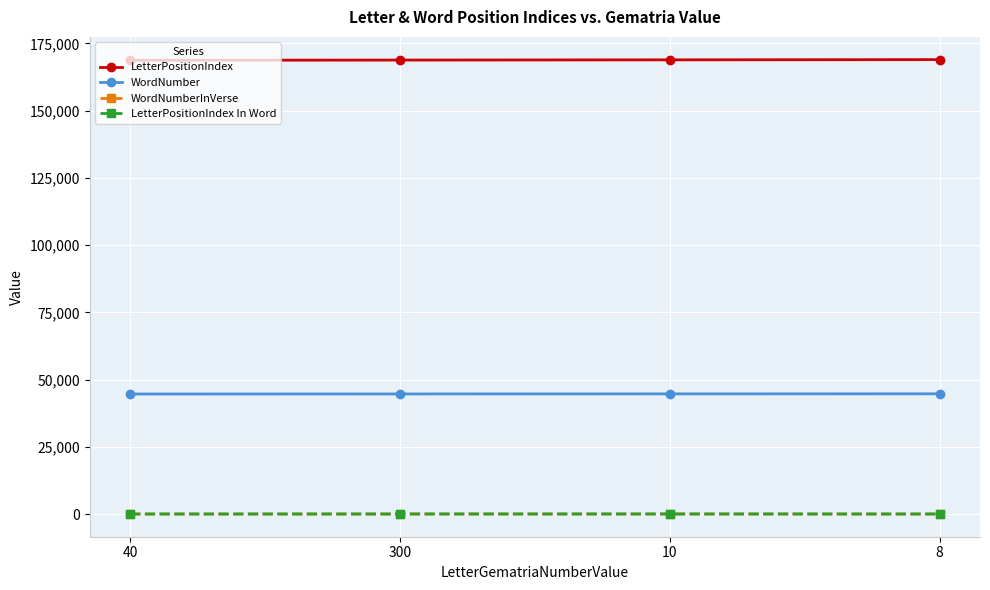

How many interior local peaks does the WordNumberInVerse series have?

1